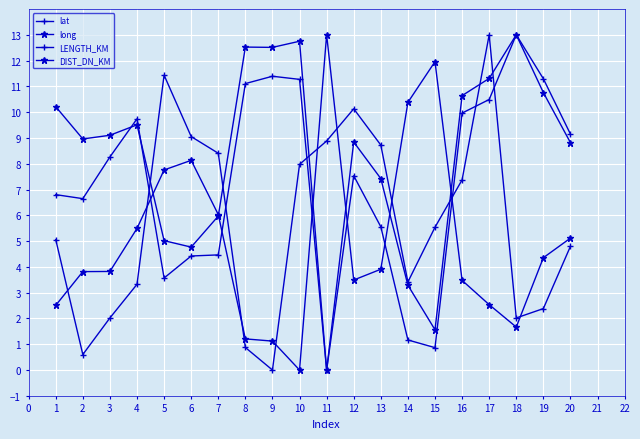

True or false: long has more than 2 points higher than both neighbors.

True